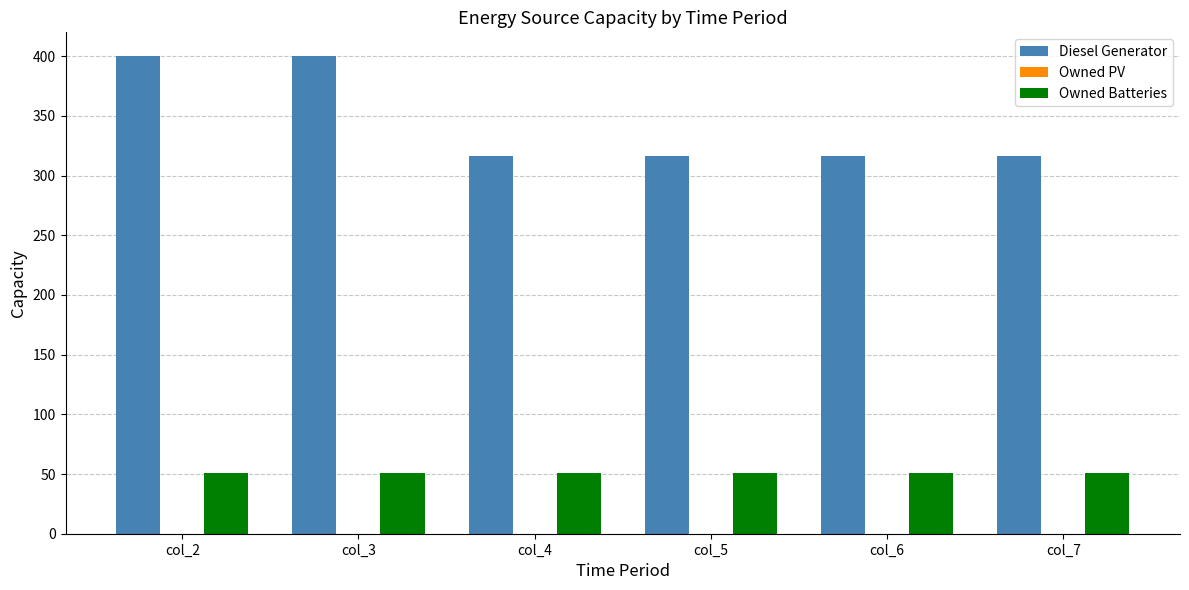

What is the spread (max minus min) of values at col_6?

265.0